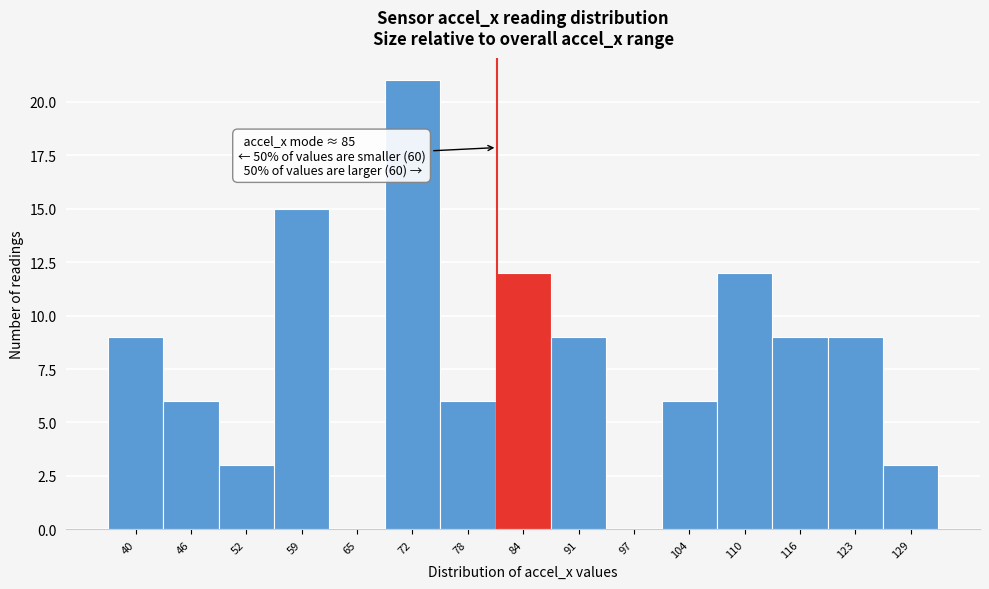

Reading left to right, what are all the values shown in this chart?

40=9	46=6	52=3	59=15	65=0	72=21	78=6	84=12	91=9	97=0	104=6	110=12	116=9	123=9	129=3